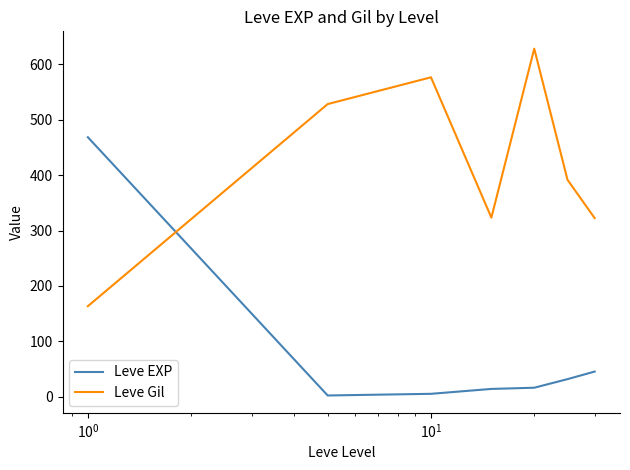

After their last crossing, which series has the higher values: Leve Gil or Leve EXP?

Leve Gil